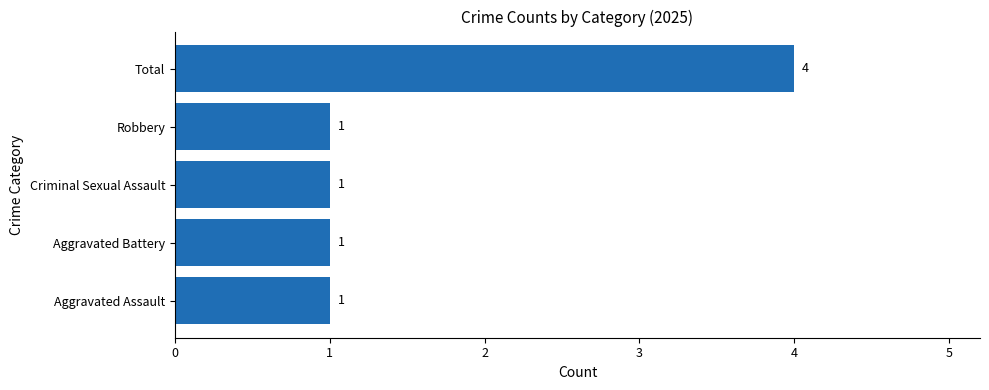

Is it true that the value at Criminal Sexual Assault is 1?

True